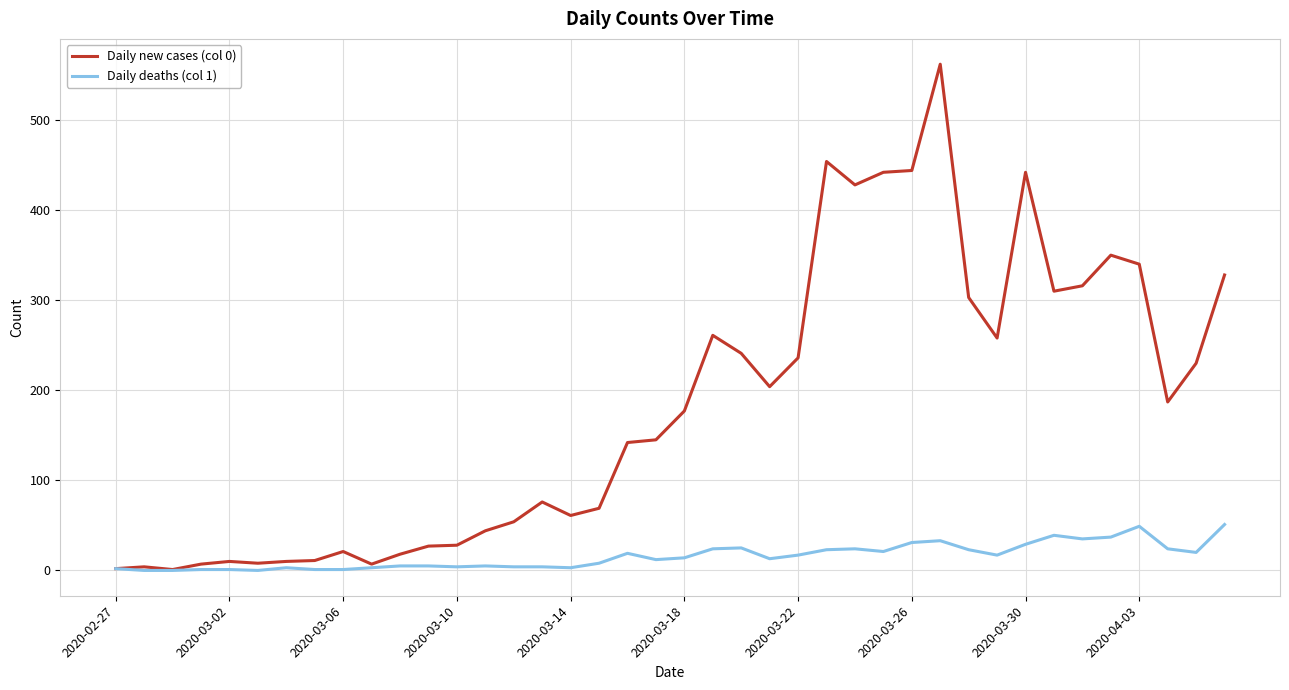

What is the maximum value shown in the chart?

562